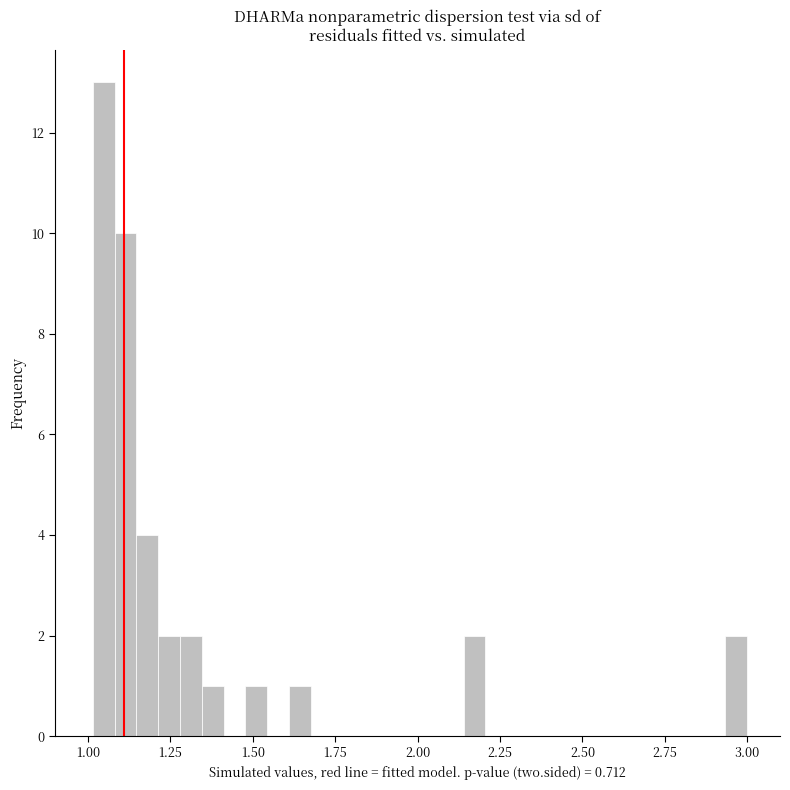

Read against the x-axis, roughly where is the centre of the tallest bar?

1.05